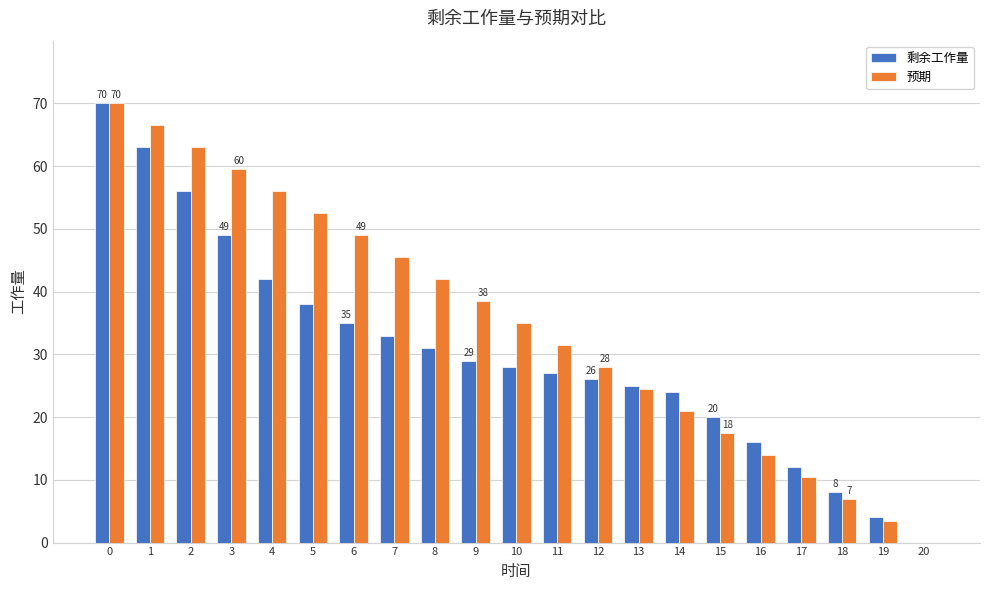

What is the difference between the 剩余工作量 values at 13 and 6?

10.0